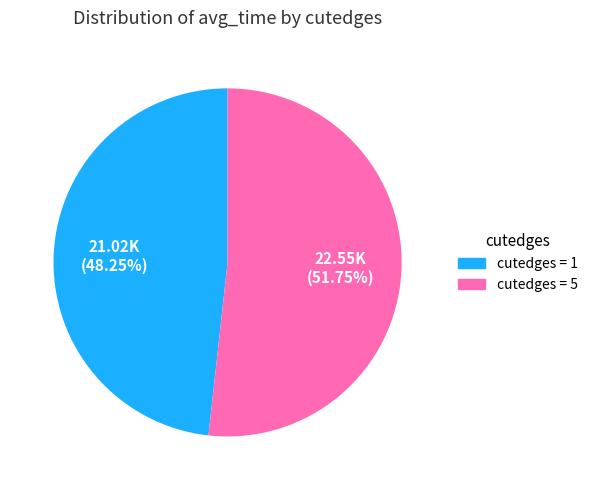

Does any single category account for the majority?

Yes